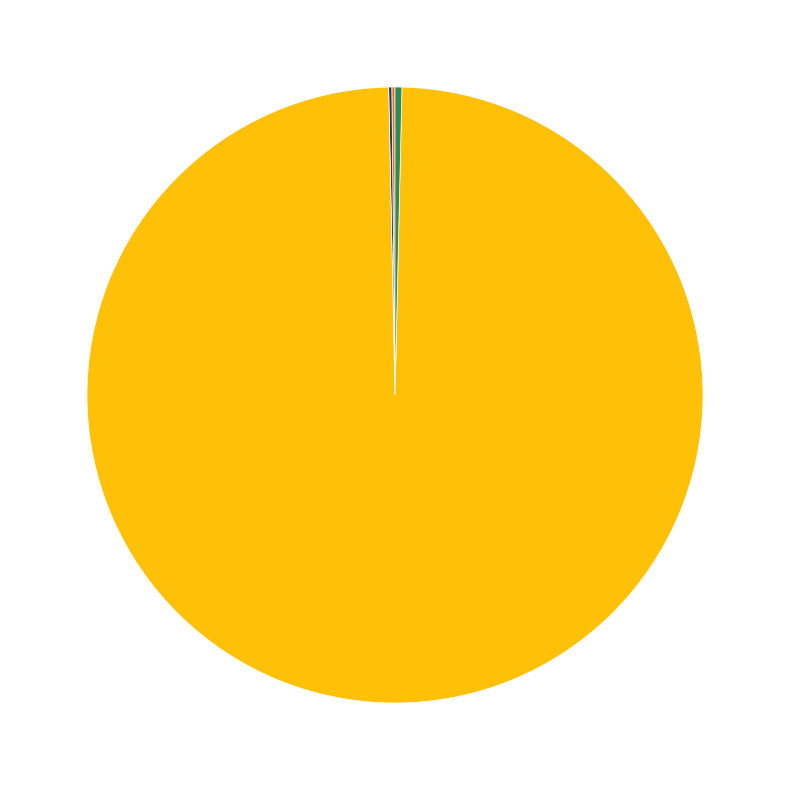

Is there a majority slice in this chart?

Yes